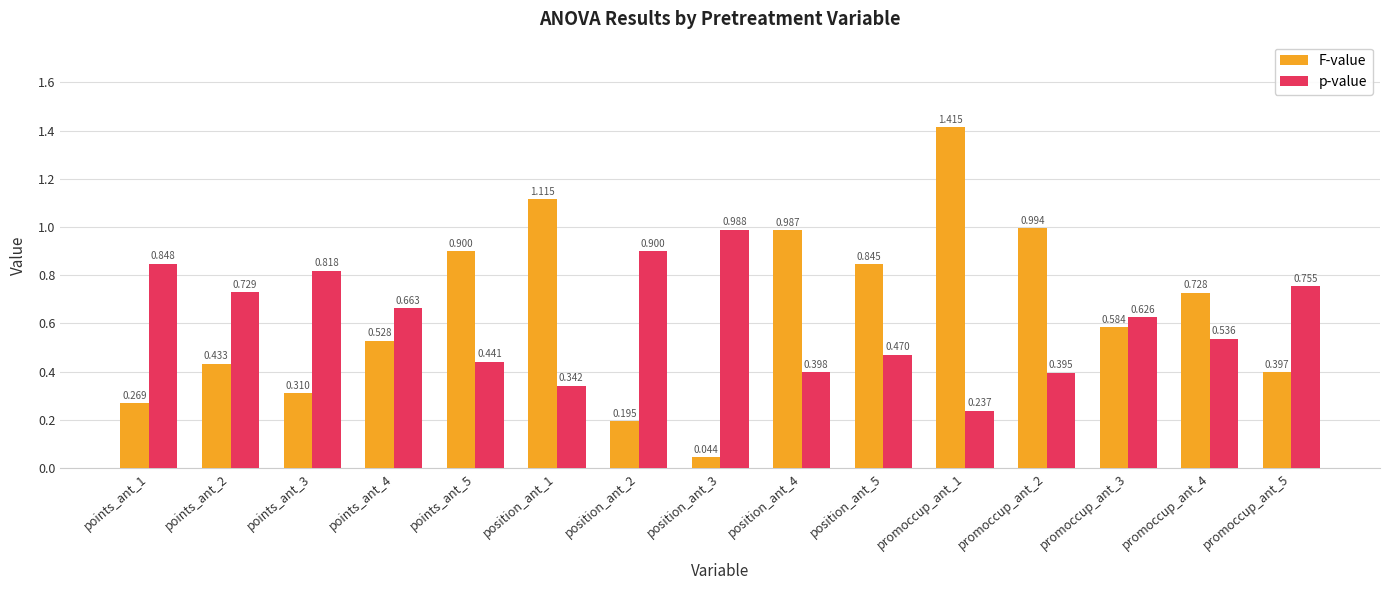

Which series has the largest range (max minus min)?

F-value